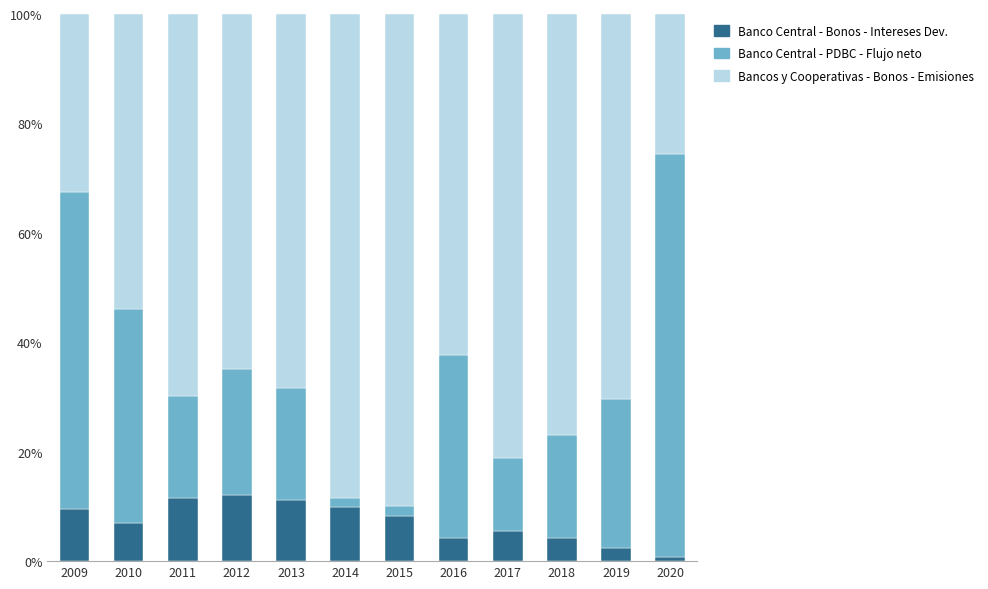

What is the total value across all series at 2009?

100.0